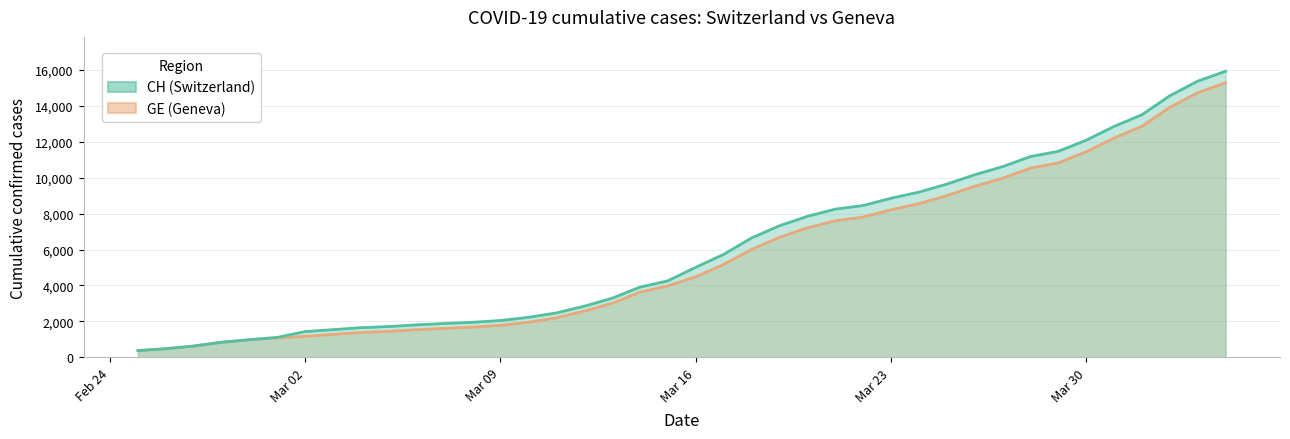

Reading right to left, transcribe all the data shown in this chart.

CH: 15926	15375	14561	13505	12852	12086	11467	11175	10613	10162	9642	9196	8855	8449	8249	7847	7323	6644	5731	5012	4259	3908	3291	2845	2472	2226	2051	1952	1885	1809	1715	1652	1544	1436	1113	981	840	630	479	375
GE: 15284	14733	13919	12863	12210	11444	10825	10533	9971	9520	9000	8554	8213	7807	7607	7205	6681	6002	5174	4485	3978	3627	3010	2574	2201	1955	1780	1681	1614	1538	1447	1384	1278	1171	1083	981	840	630	479	375